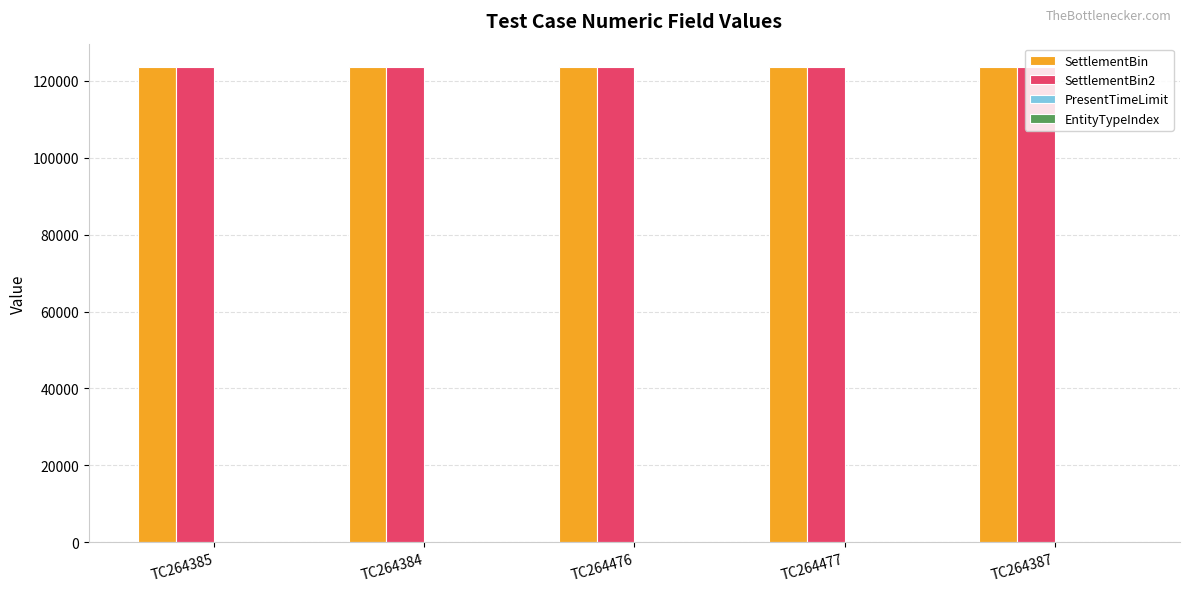

What is the spread (max minus min) of values at TC264385?

123459